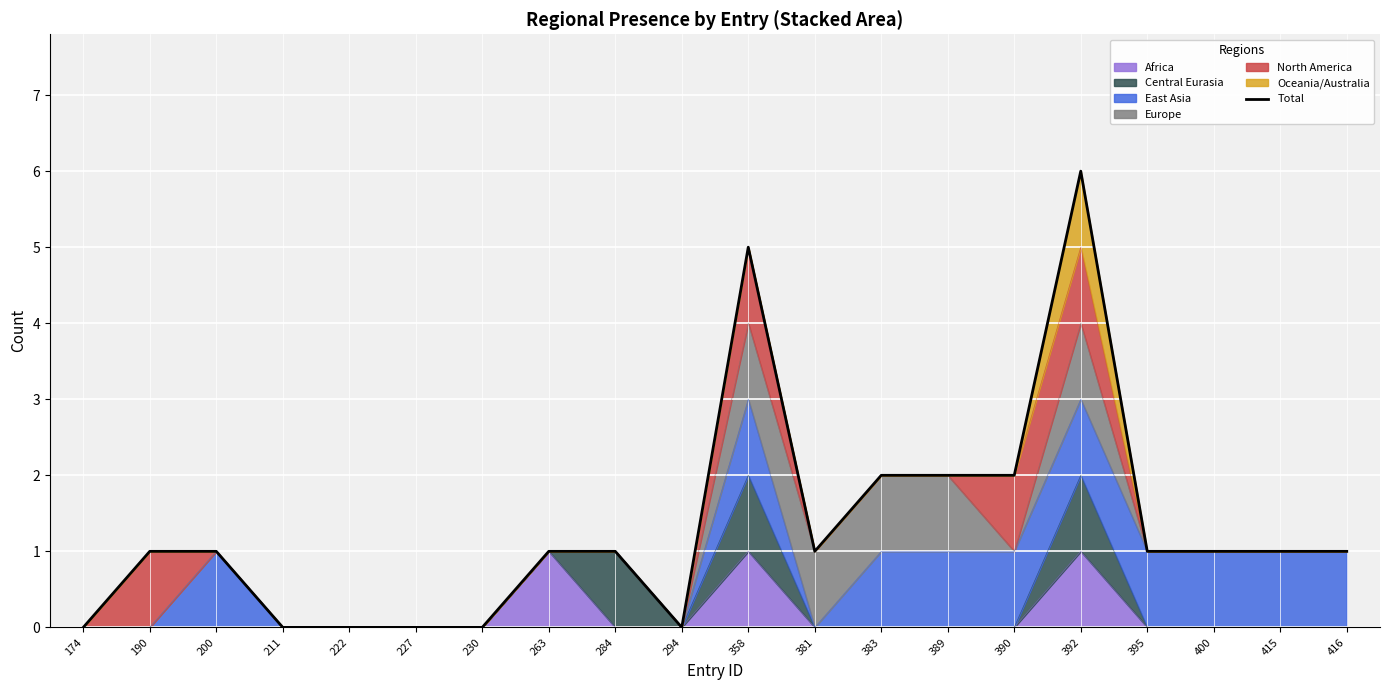

Between 389 and 415, which is larger?

389